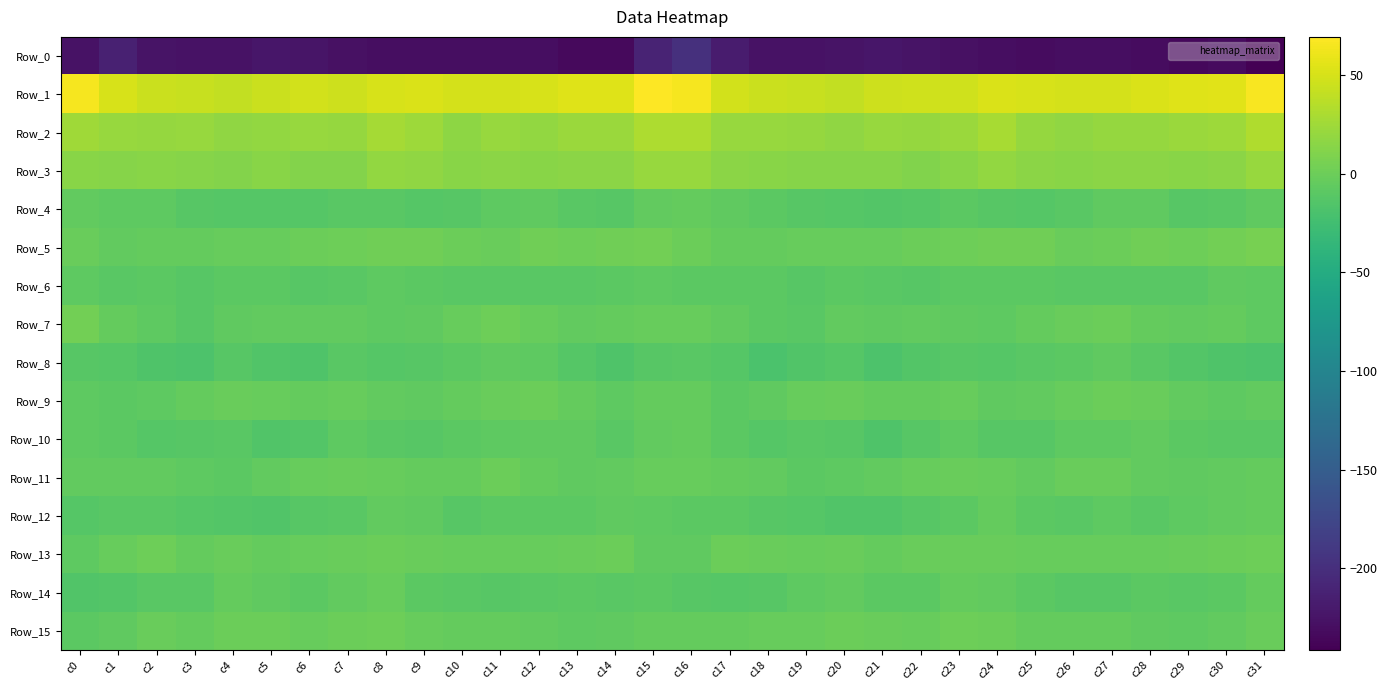

How many categories are shown in the chart?

32